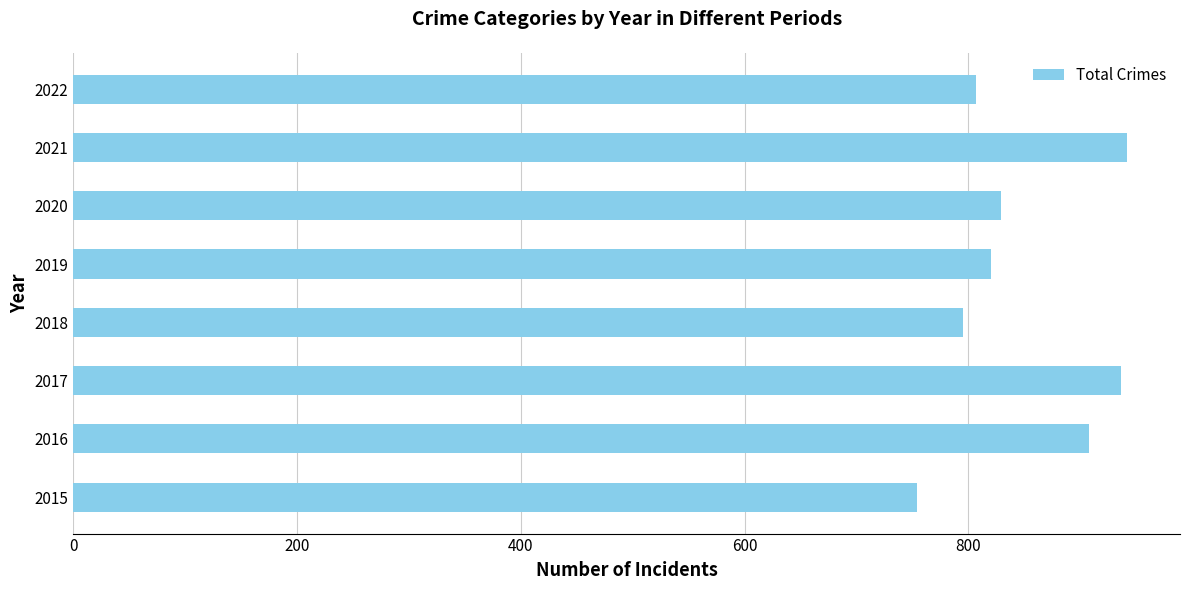

Is it true that the value at 2019 is 820?

True